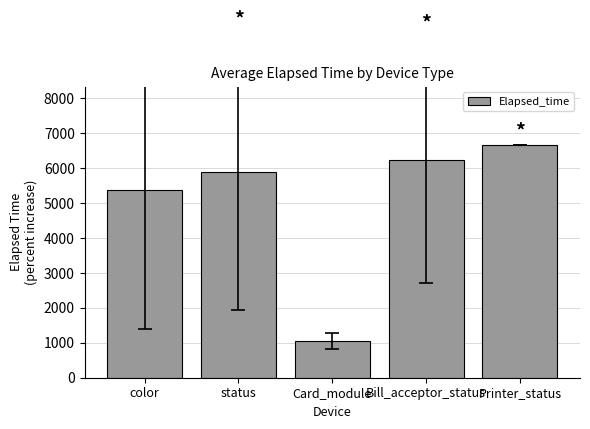

At which category does the chart reach its minimum across all series?

Card_module